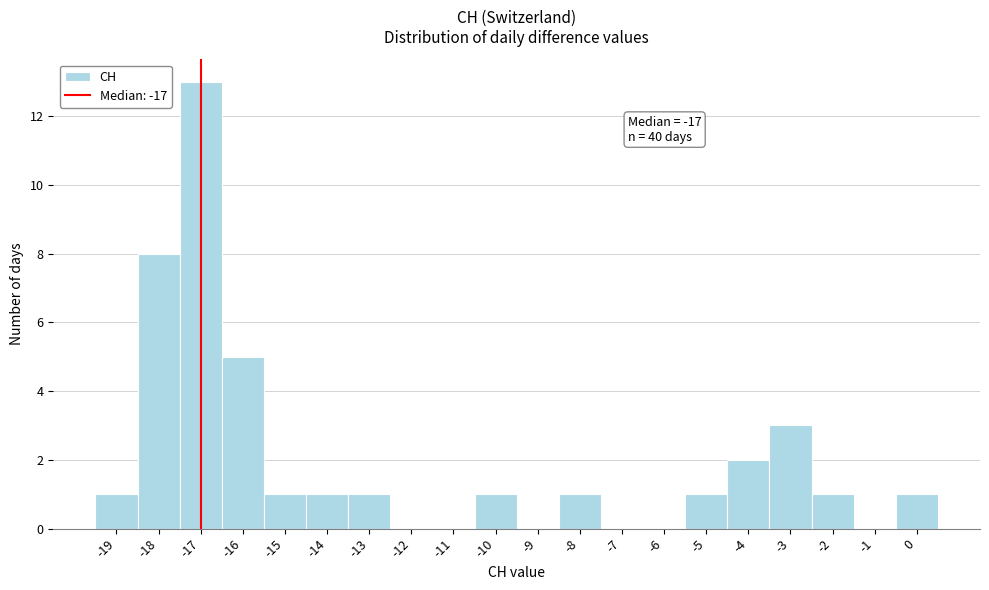

Which range on the x-axis has the tallest bar?

-17.5 to -16.5